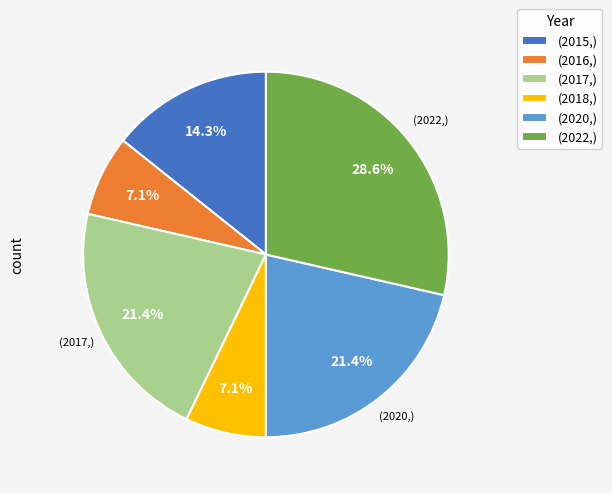

Approximately how many times larger is the value at (2018,) compared to (2016,)?

1.0